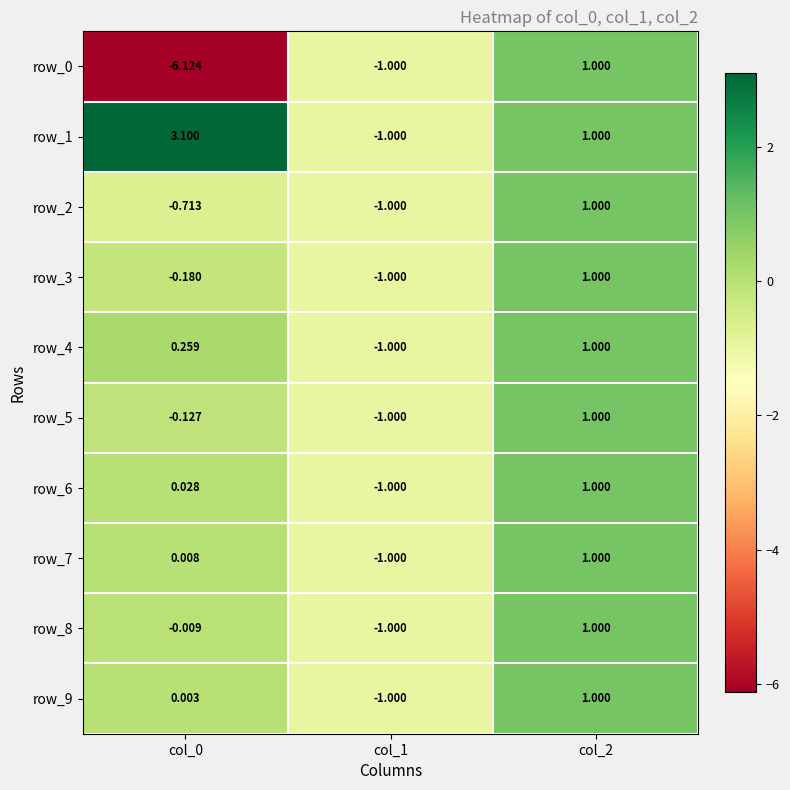

Reading left to right, transcribe all the data shown in this chart.

row_0: -6.1	-1.0	1.0
row_1: 3.1	-1.0	1.0
row_2: -0.7	-1.0	1.0
row_3: -0.2	-1.0	1.0
row_4: 0.3	-1.0	1.0
row_5: -0.1	-1.0	1.0
row_6: 0.0	-1.0	1.0
row_7: 0.0	-1.0	1.0
row_8: -0.0	-1.0	1.0
row_9: 0.0	-1.0	1.0